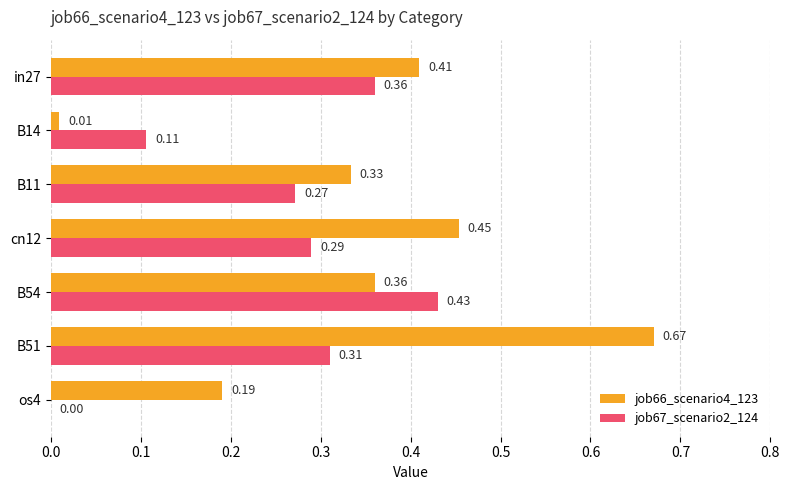

Count the number of categories in the chart.

7